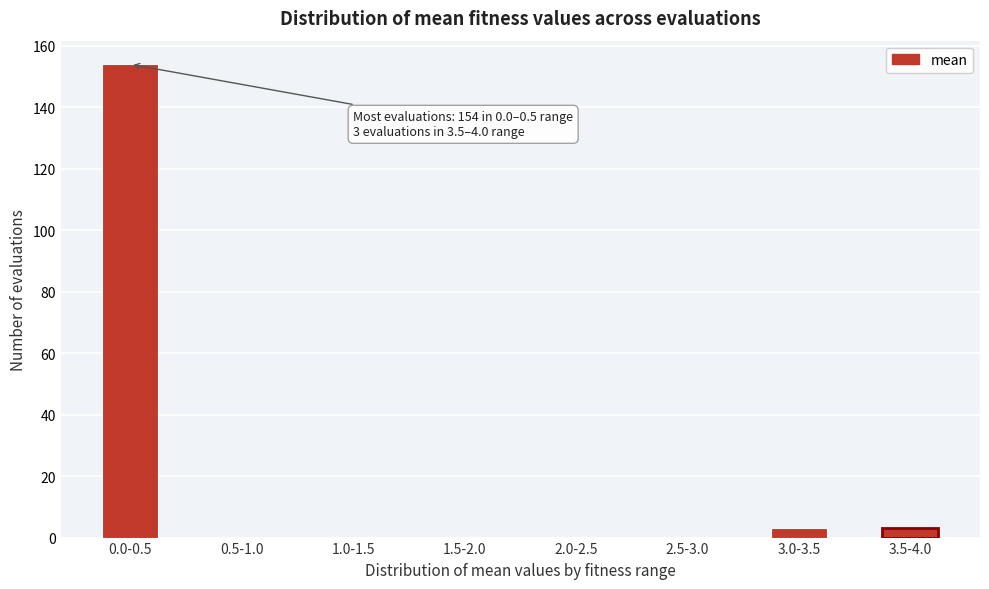

Reading left to right, transcribe all the data shown in this chart.

0.0-0.5=154	0.5-1.0=0	1.0-1.5=0	1.5-2.0=0	2.0-2.5=0	2.5-3.0=0	3.0-3.5=3	3.5-4.0=3